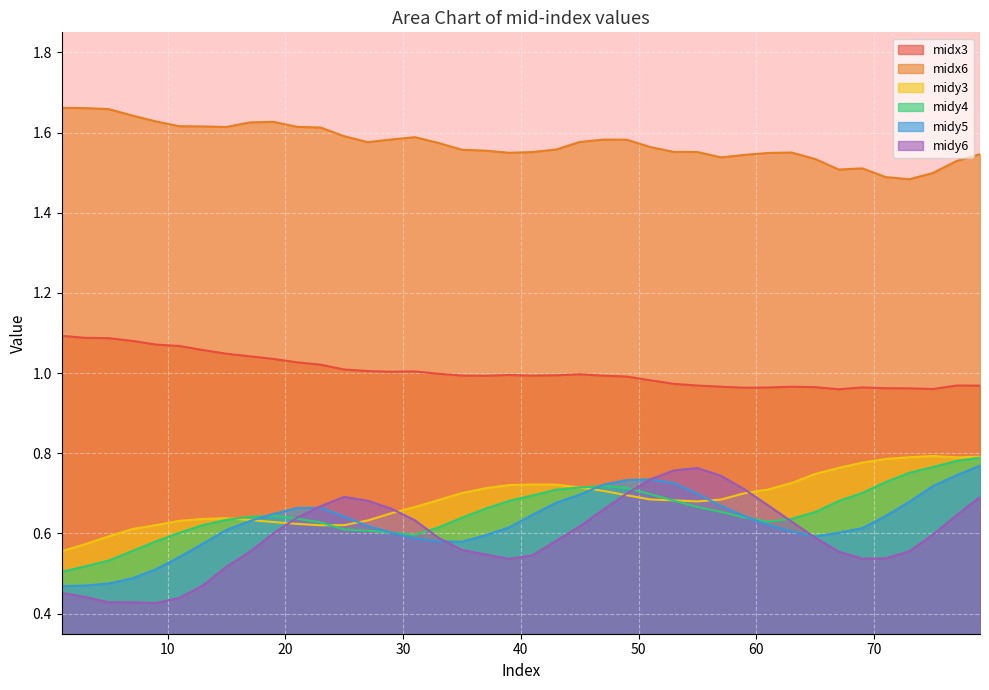

Rank the series by their maximum value, from lowest to highest.

midy6, midy5, midy4, midy3, midx3, midx6